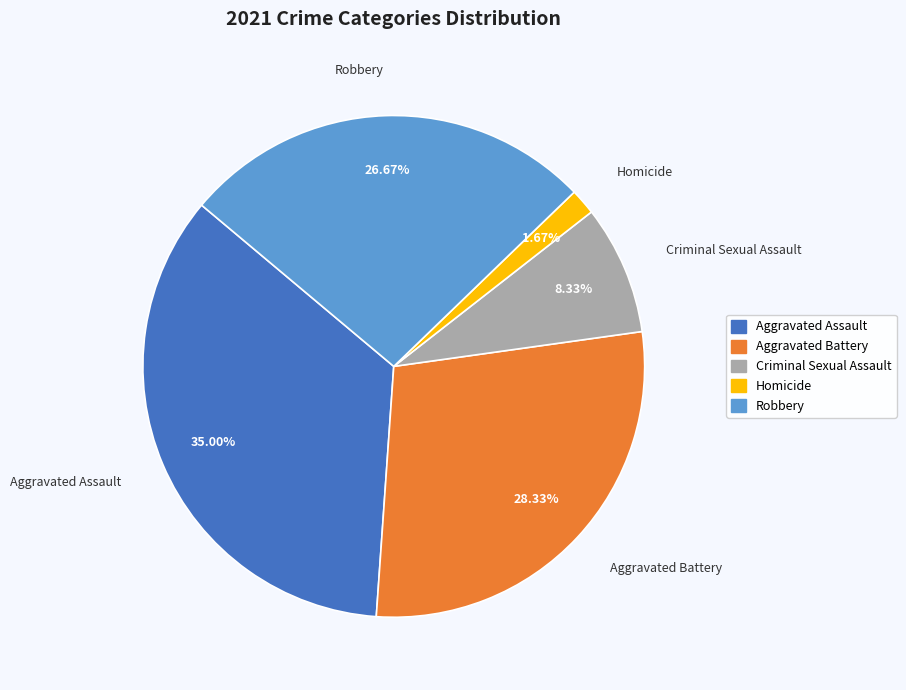

To the nearest percent, what is the difference between the largest and smallest slice percentages?

33%